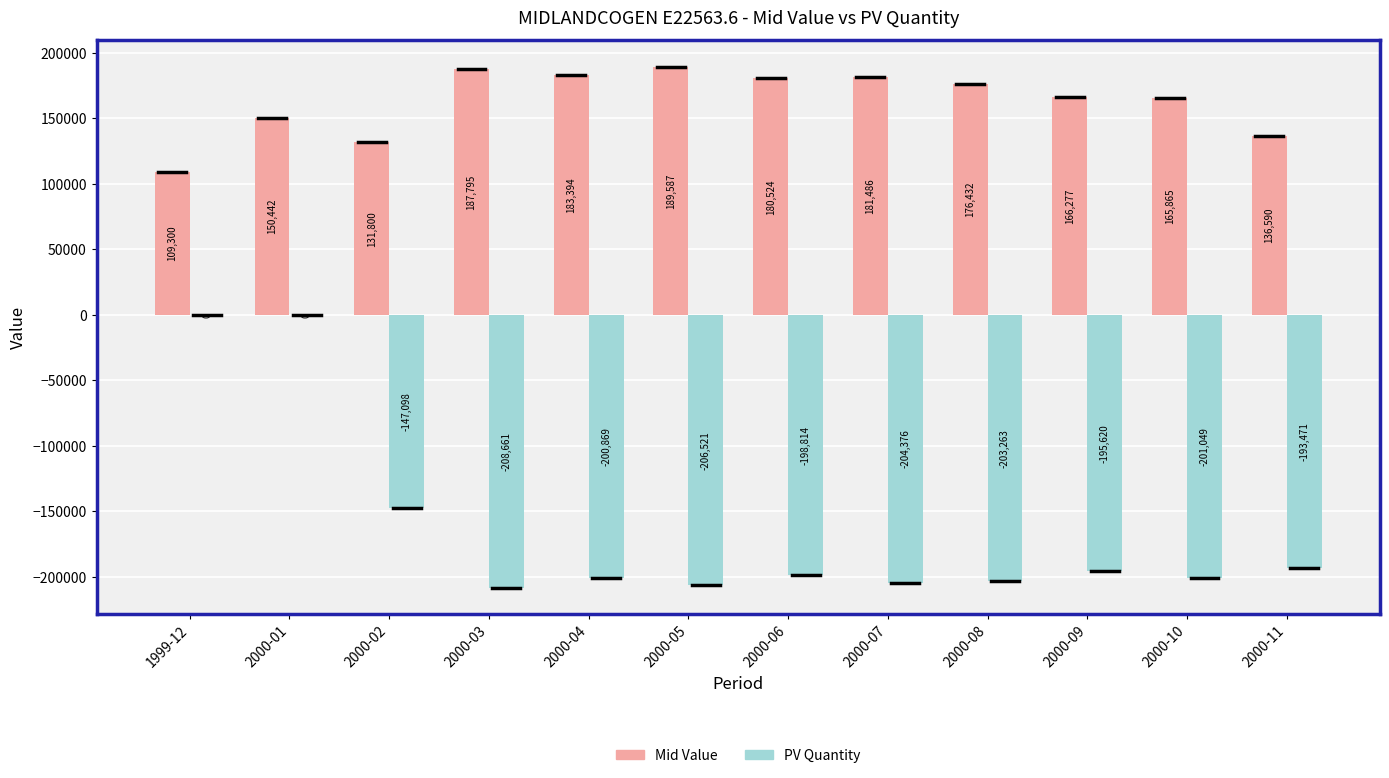

At which label does Mid Value reach its peak?

2000-05